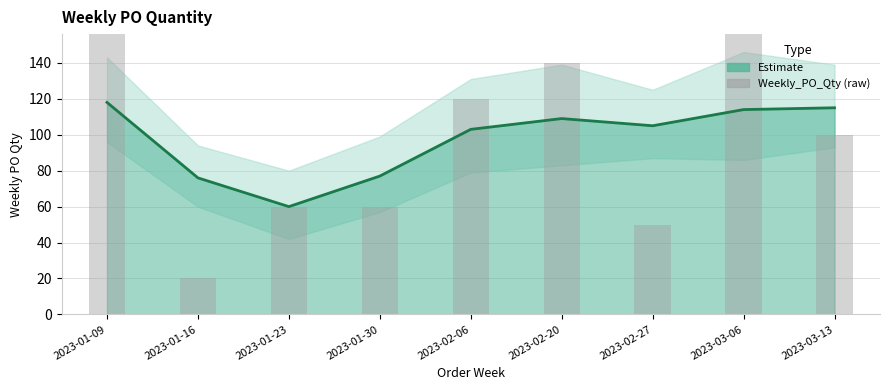

True or false: the data shows 120 at 2023-02-06.

True